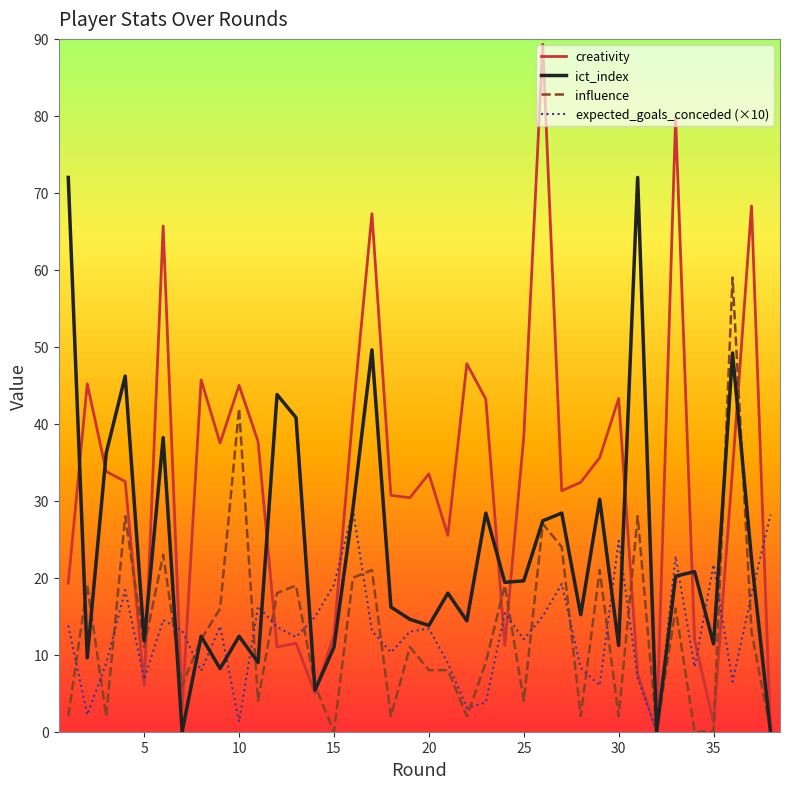

Which series has the largest total across all categories?

creativity